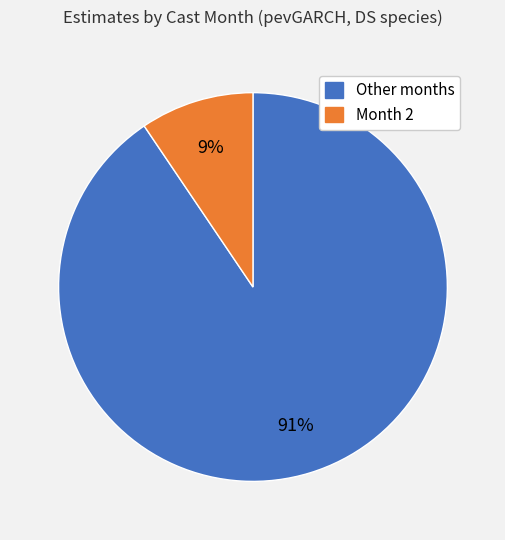

To the nearest percent, what is the average slice percentage?

50%